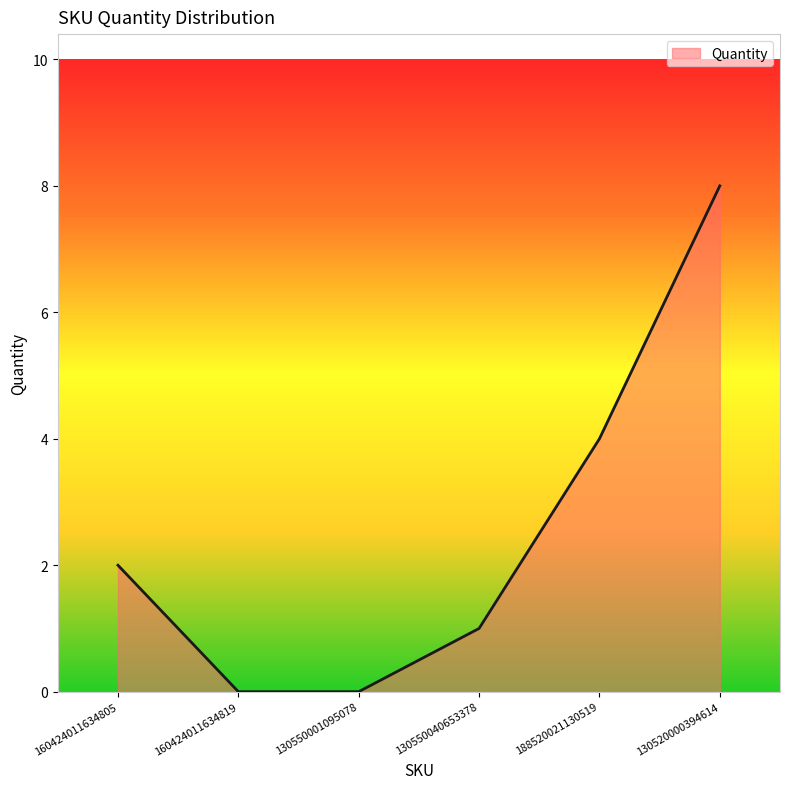

How many values are between 0 and 4?

5